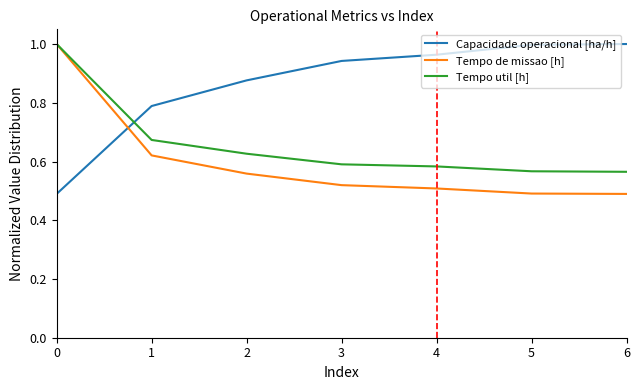

What is the spread (max minus min) of values at 2?

0.3